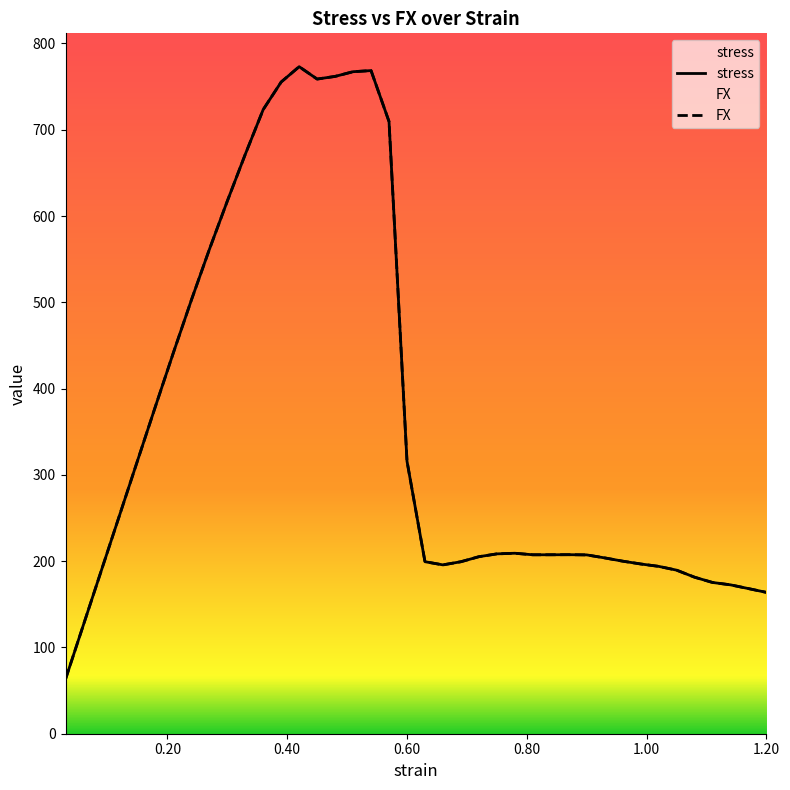

At which label is FX closest to 418?

0.21